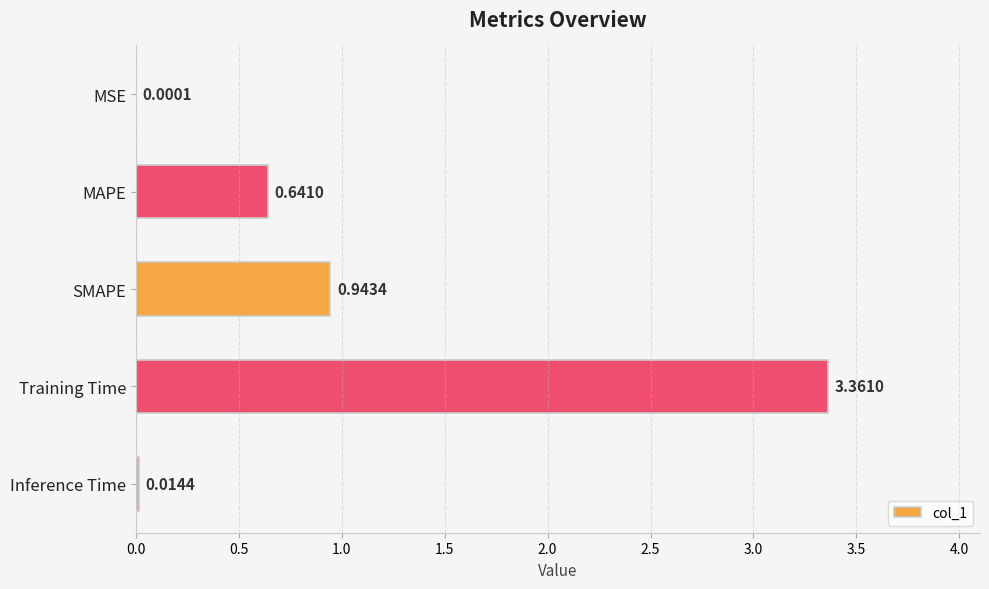

What is the sum of all values?

5.0